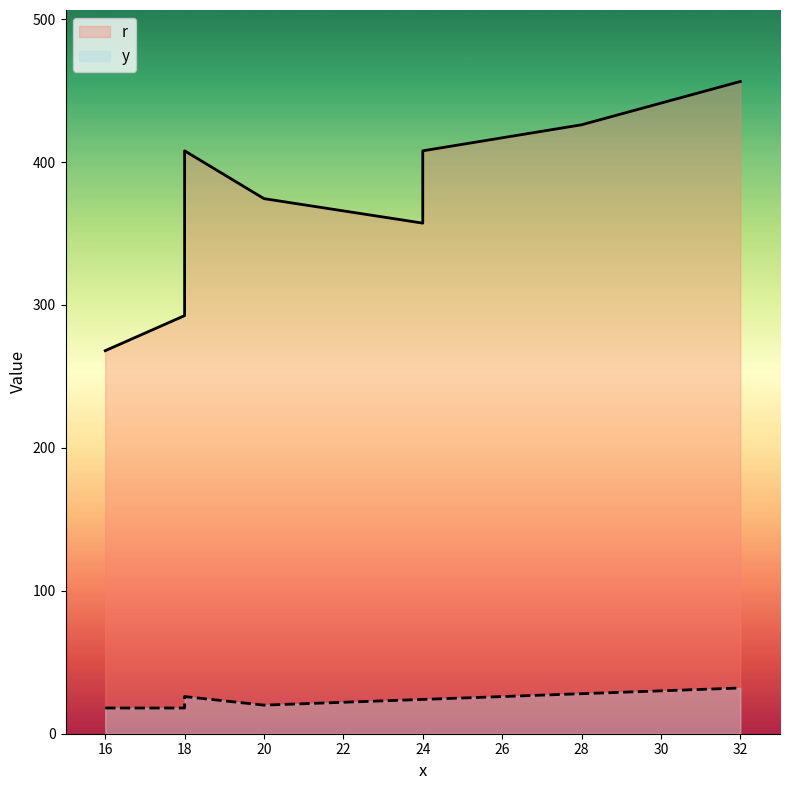

Rank the series by their maximum value, from highest to lowest.

r, y